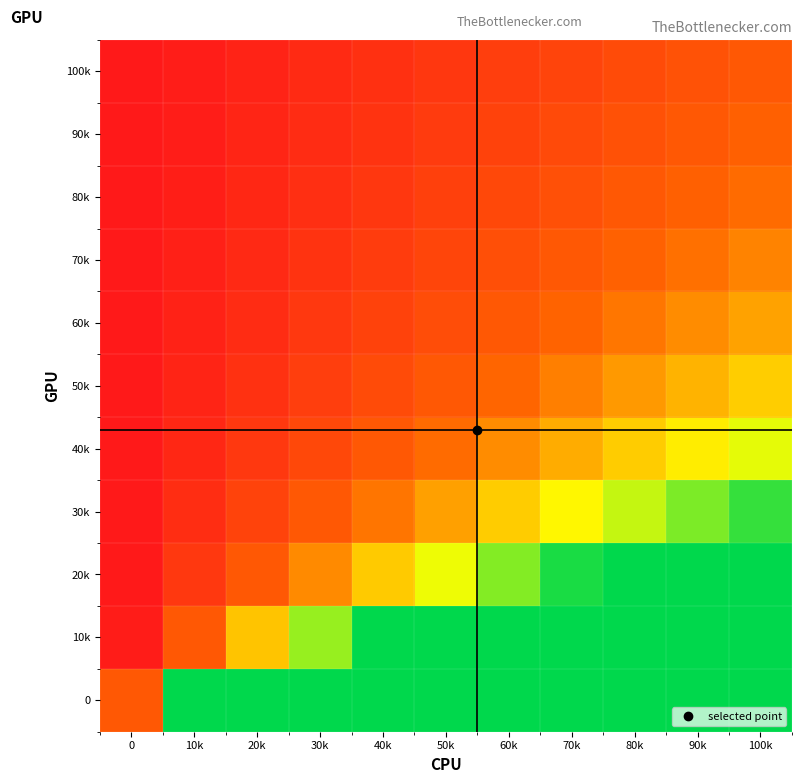

At how many categories does at least one series exceed 22?

8